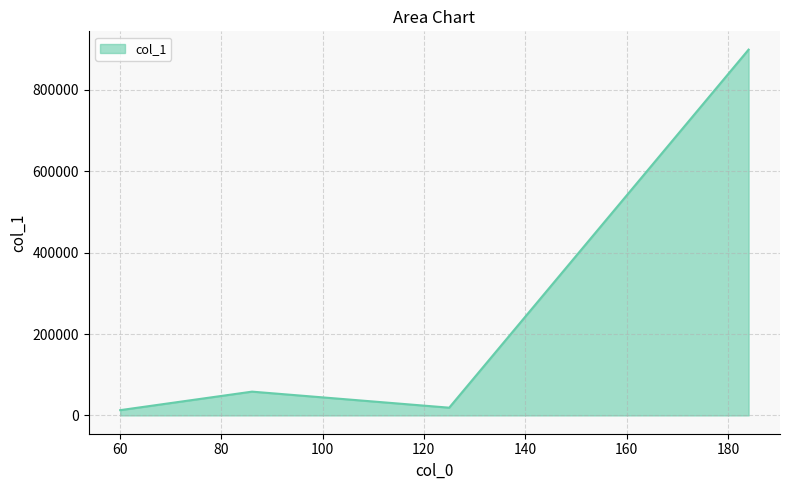

True or false: the data has more than 2 interior local peaks.

False